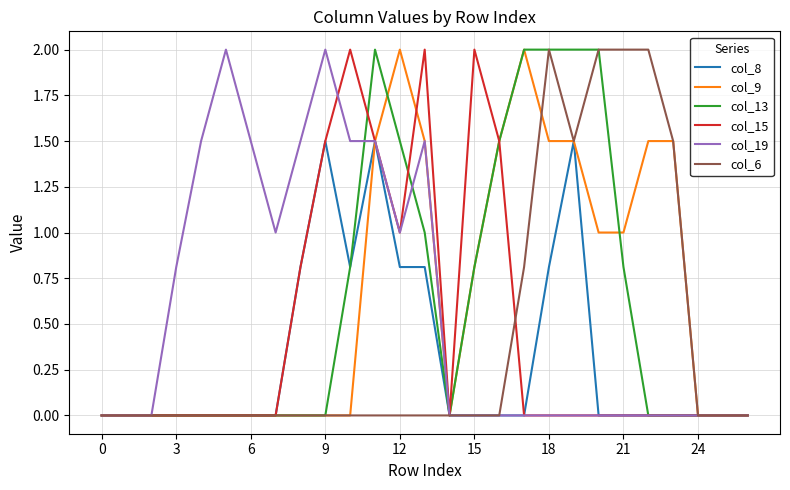

What is the greatest value displayed?

2.0